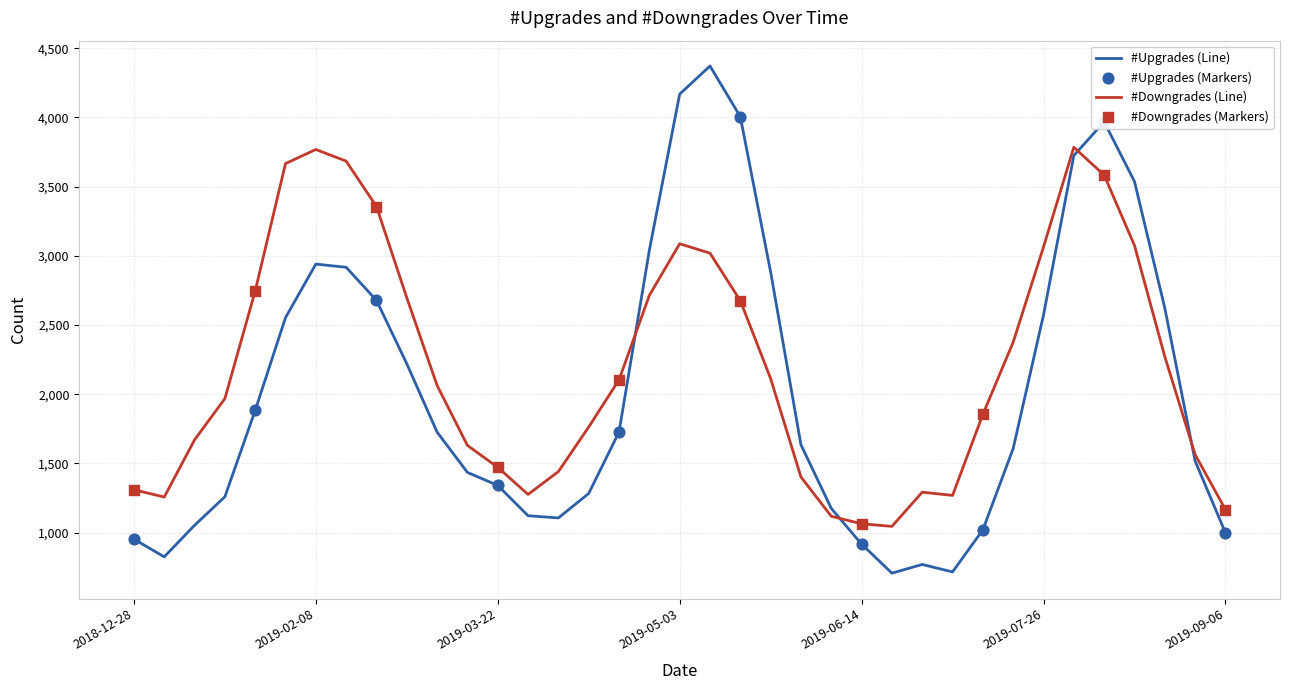

Which series has the largest total across all categories?

#Downgrades (Line)